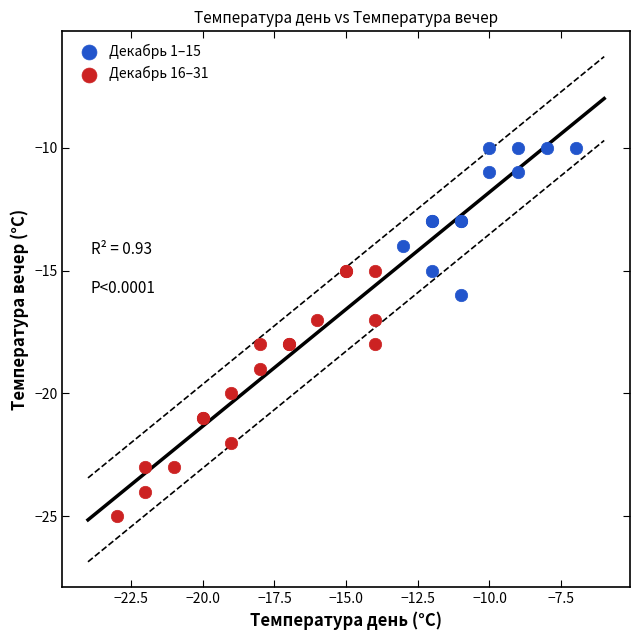

Which series contains the lowest Y value?

Декабрь 16–31